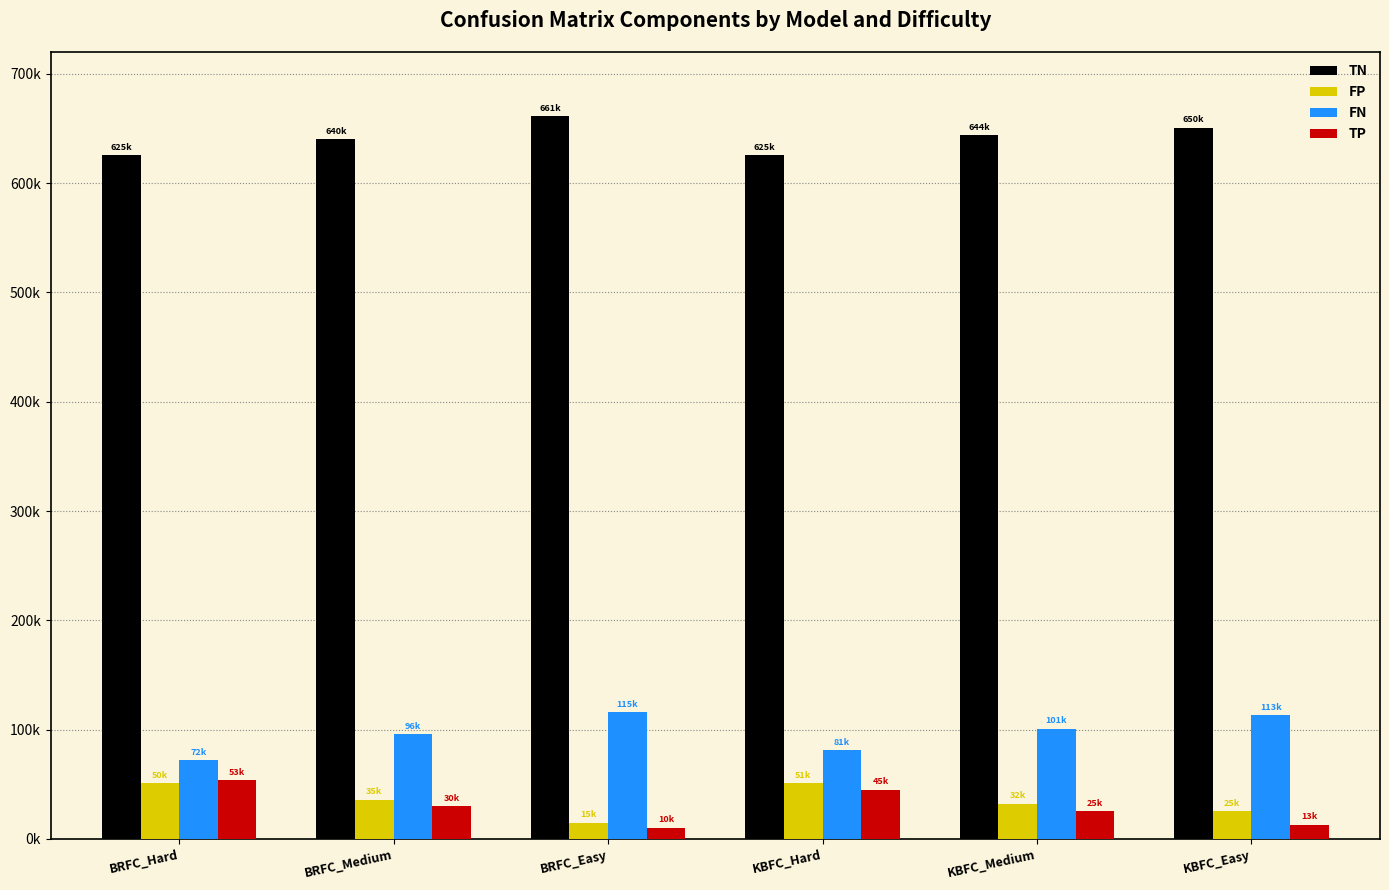

At KBFC_Easy, list the series in order from largest to smallest.

TN, FN, FP, TP